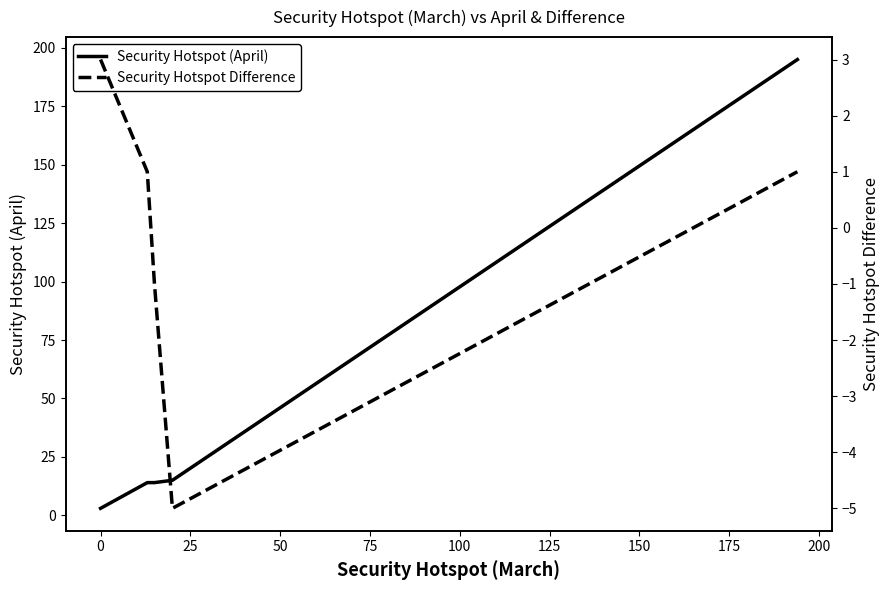

Is it true that Security Hotspot Difference equals -3 at 50?

False